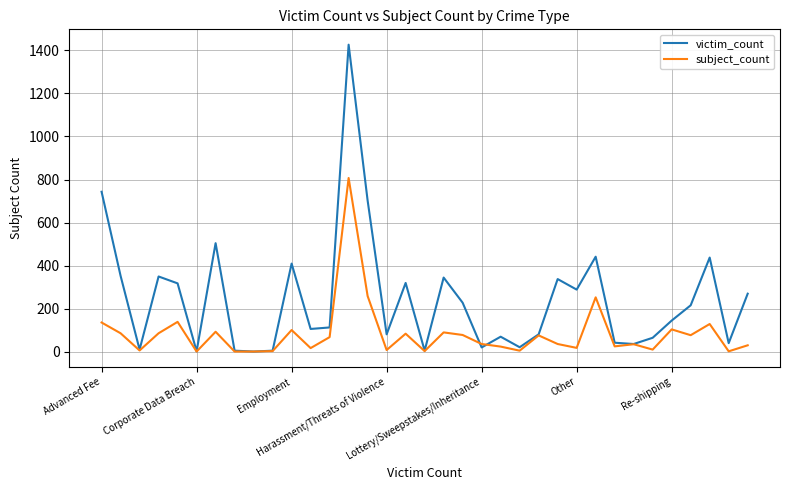

What is the greatest value displayed?

1427